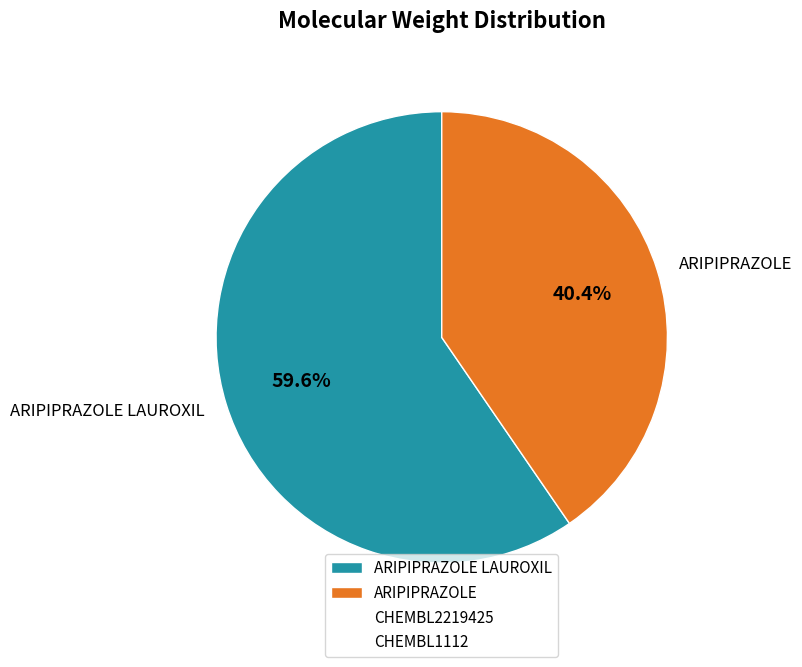

Is there any slice that represents more than half of the pie?

Yes